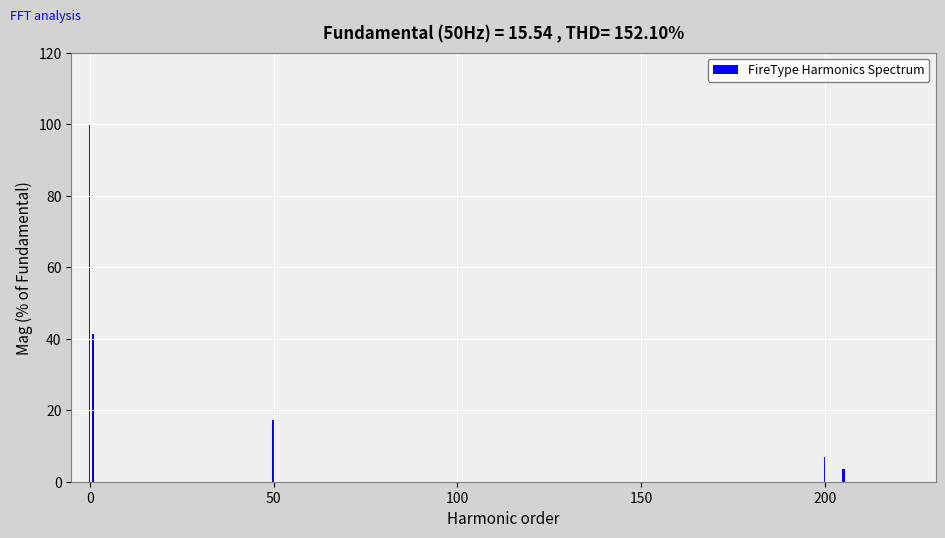

What is the value of the 1st bar from the left?

100.0